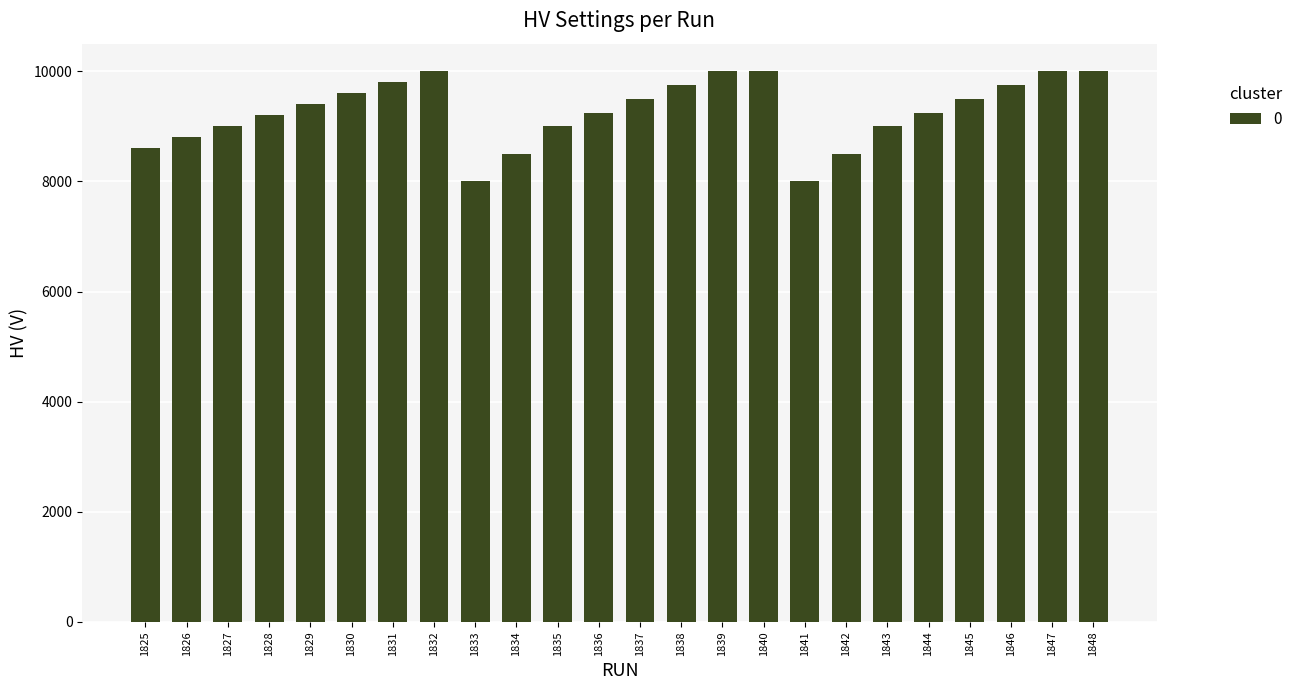

What is the difference between the values at 1842 and 1838?

1250